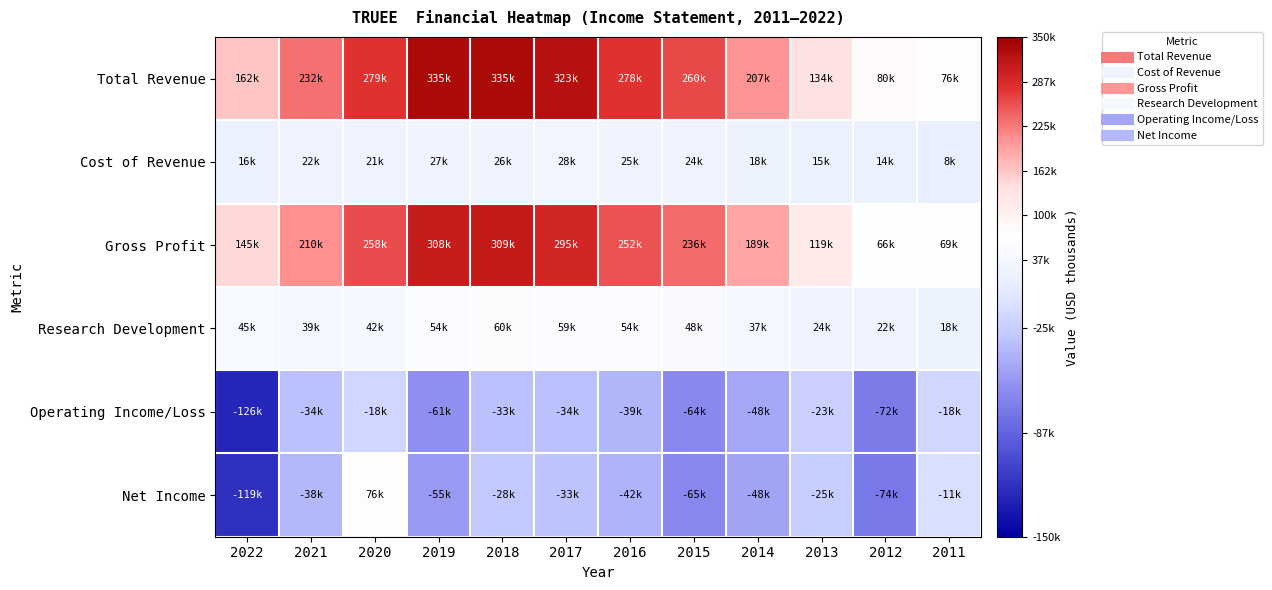

At which category is the sum across all series the highest?

2018